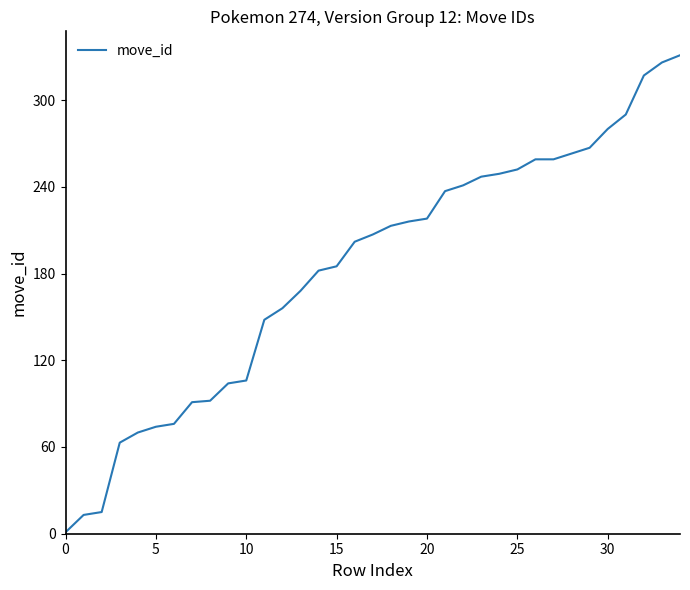

What is the difference between the maximum and minimum values?

330